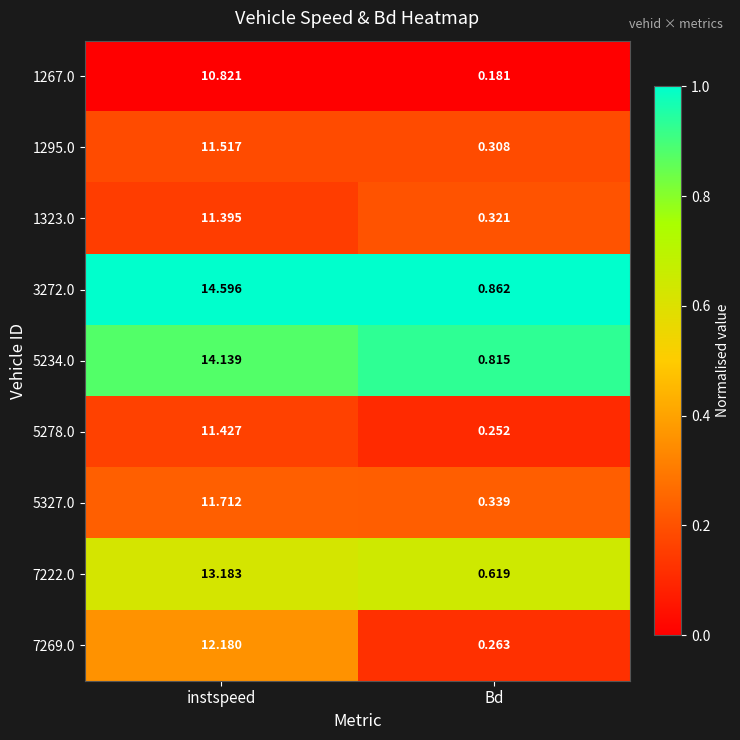

List the series in order of their peak value, lowest first.

1267.0, 1323.0, 5278.0, 1295.0, 5327.0, 7269.0, 7222.0, 5234.0, 3272.0